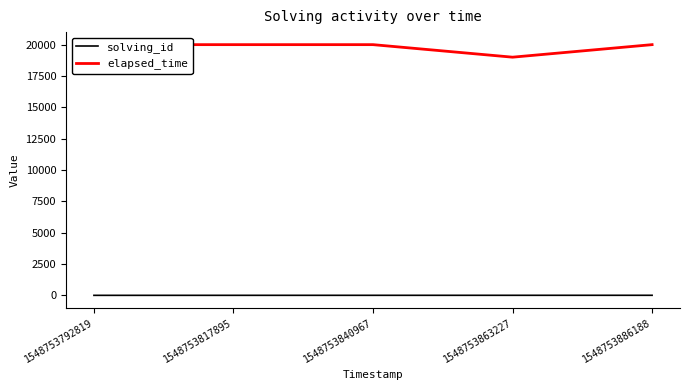

Between 1548753817895 and 1548753886188, which is larger?

1548753886188